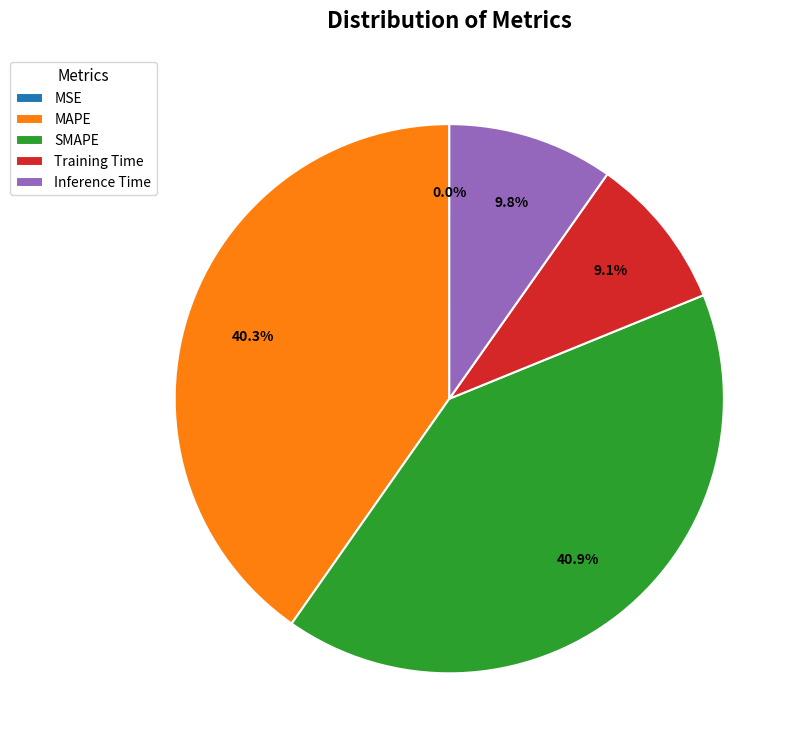

Which slice is the largest?

SMAPE